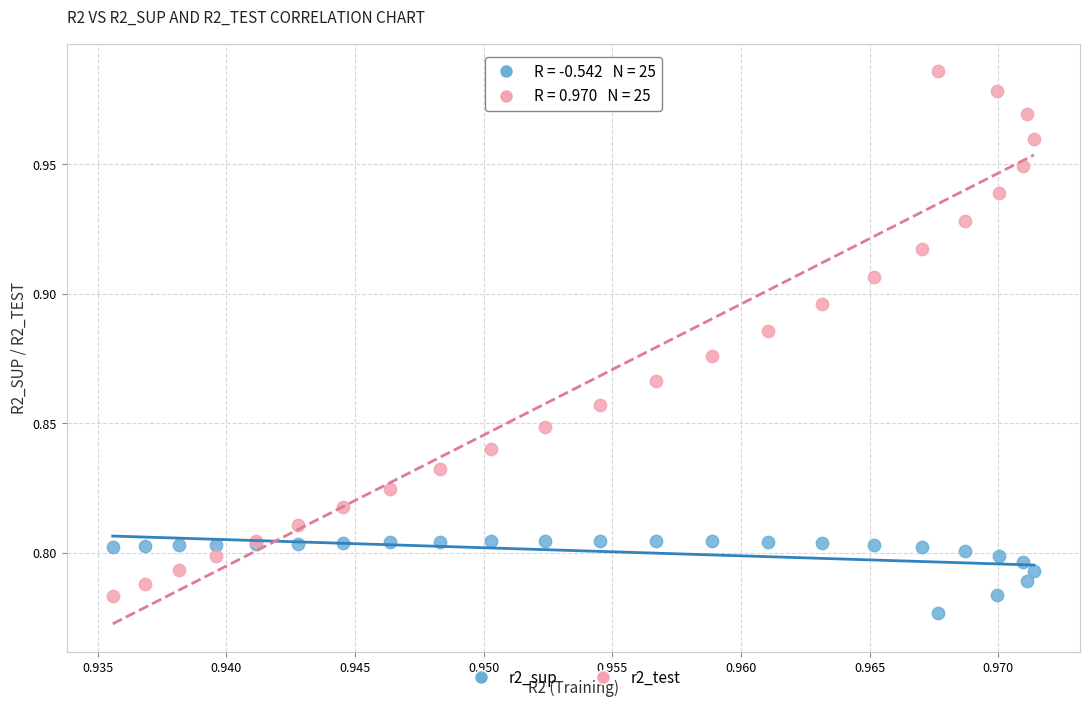

What are all the series names shown in the legend?

r2_sup, r2_test